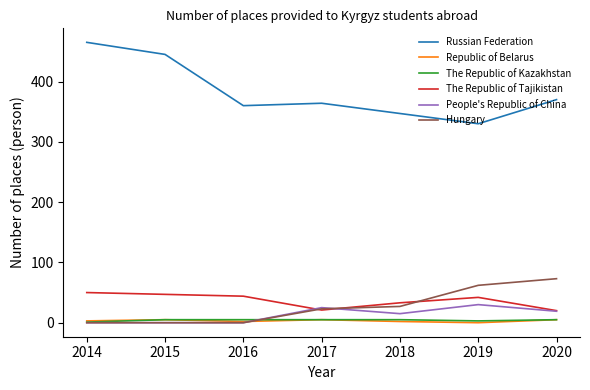

Is it true that Hungary equals 62 at 2019?

True